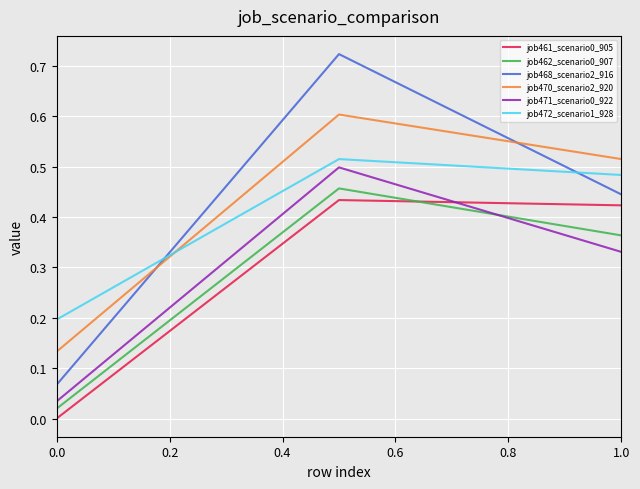

How many series are shown in this chart?

6